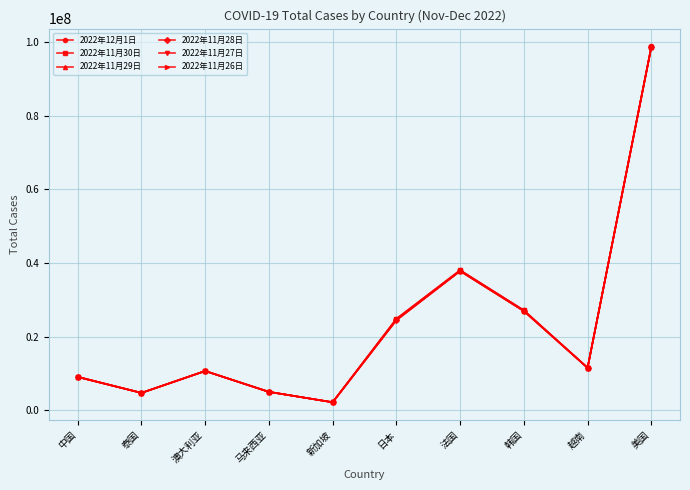

True or false: 2022年12月1日 has more than 2 interior local peaks.

False